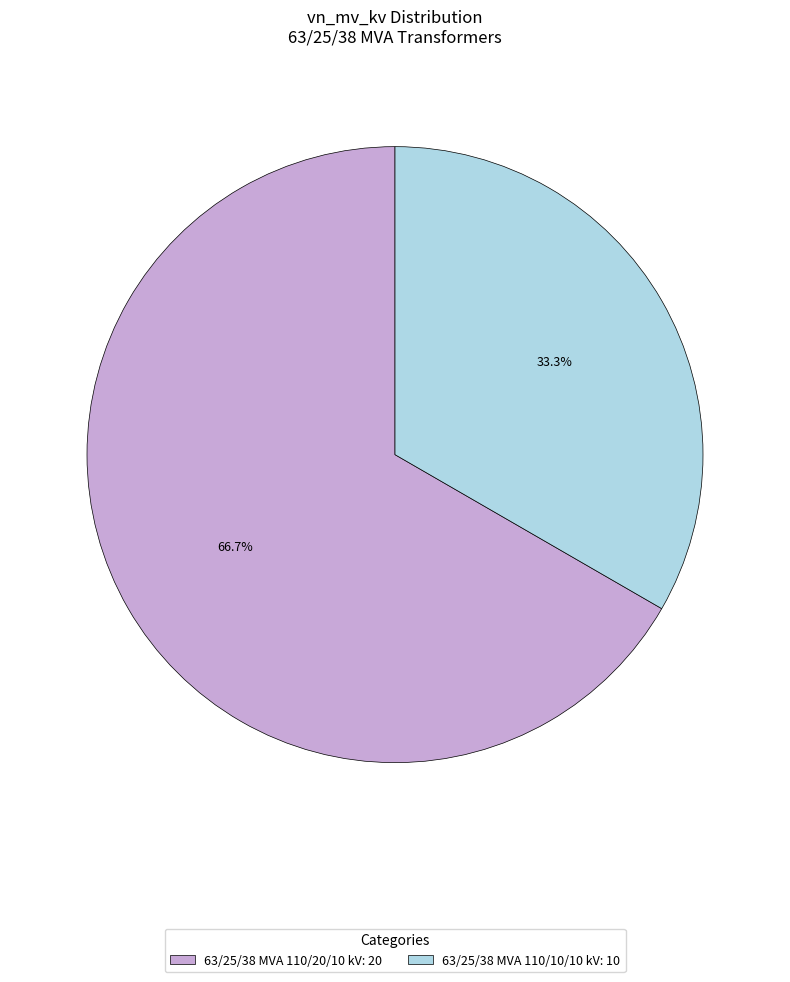

Do 63/25/38 MVA 110/10/10 kV and 63/25/38 MVA 110/20/10 kV together represent more than half of the pie?

Yes